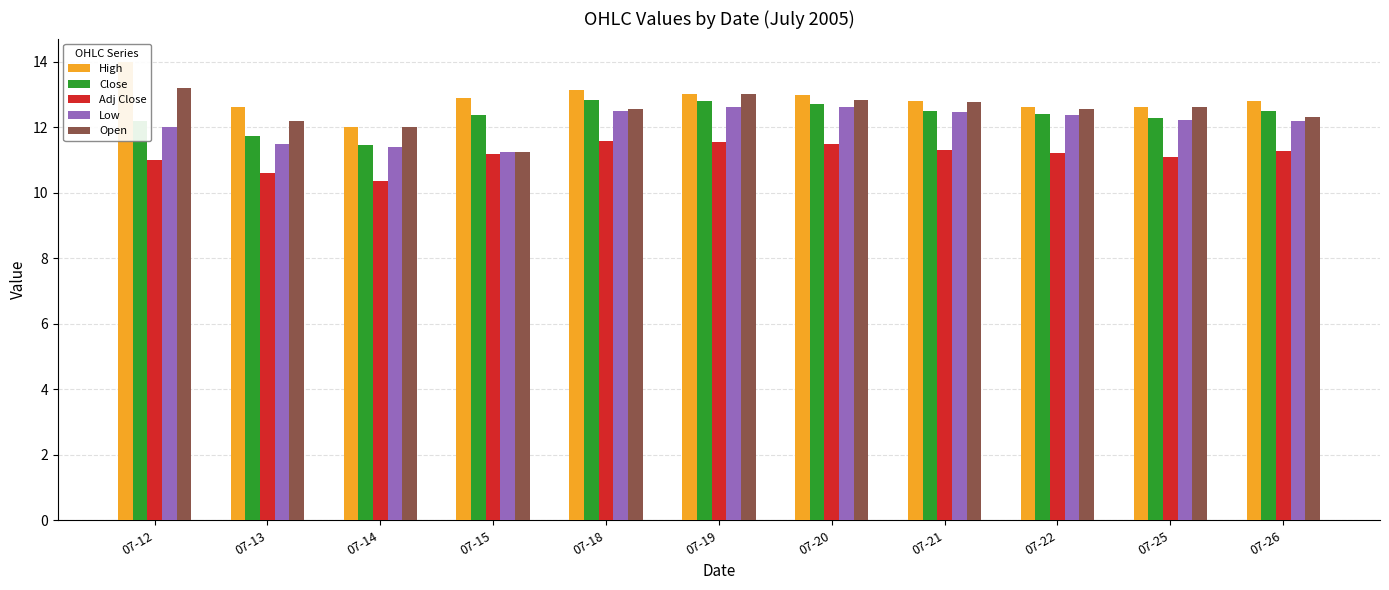

How many series are shown in this chart?

5